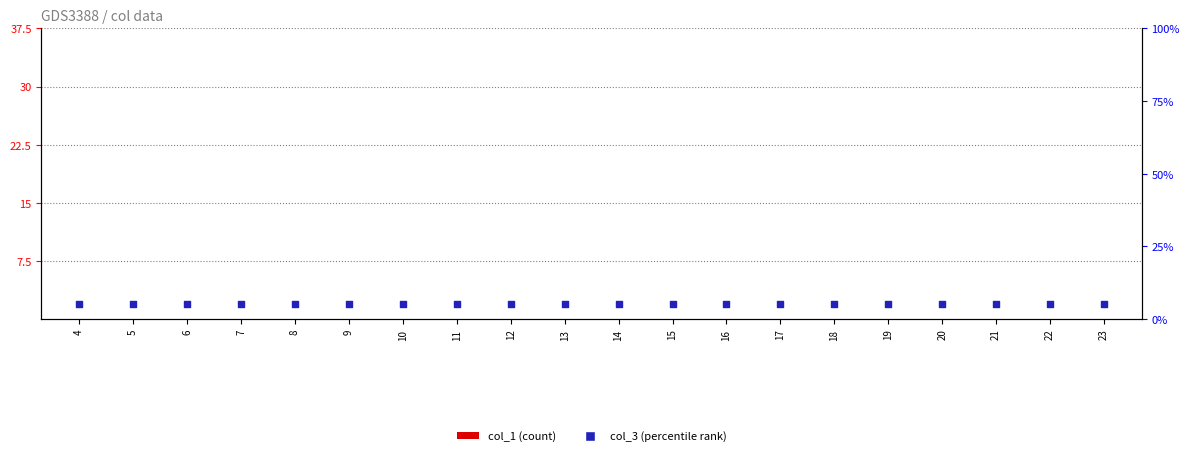

Which series contains the highest Y value?

col_3